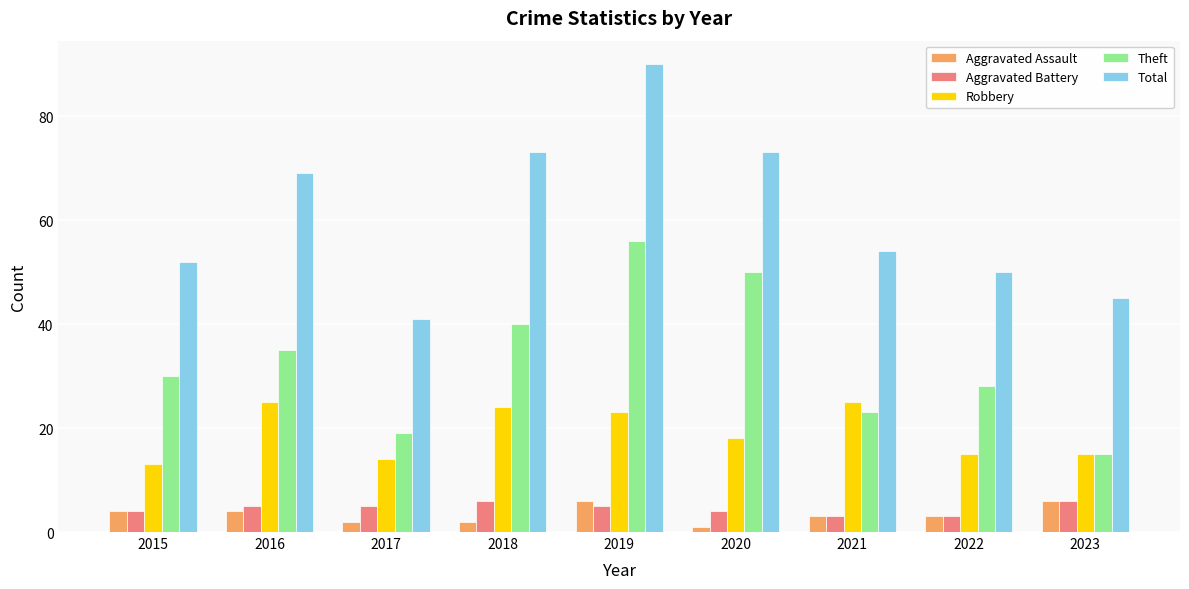

Reading left to right, transcribe all the data shown in this chart.

Aggravated Assault: 2015=4	2016=4	2017=2	2018=2	2019=6	2020=1	2021=3	2022=3	2023=6
Aggravated Battery: 2015=4	2016=5	2017=5	2018=6	2019=5	2020=4	2021=3	2022=3	2023=6
Robbery: 2015=13	2016=25	2017=14	2018=24	2019=23	2020=18	2021=25	2022=15	2023=15
Theft: 2015=30	2016=35	2017=19	2018=40	2019=56	2020=50	2021=23	2022=28	2023=15
Total: 2015=52	2016=69	2017=41	2018=73	2019=90	2020=73	2021=54	2022=50	2023=45